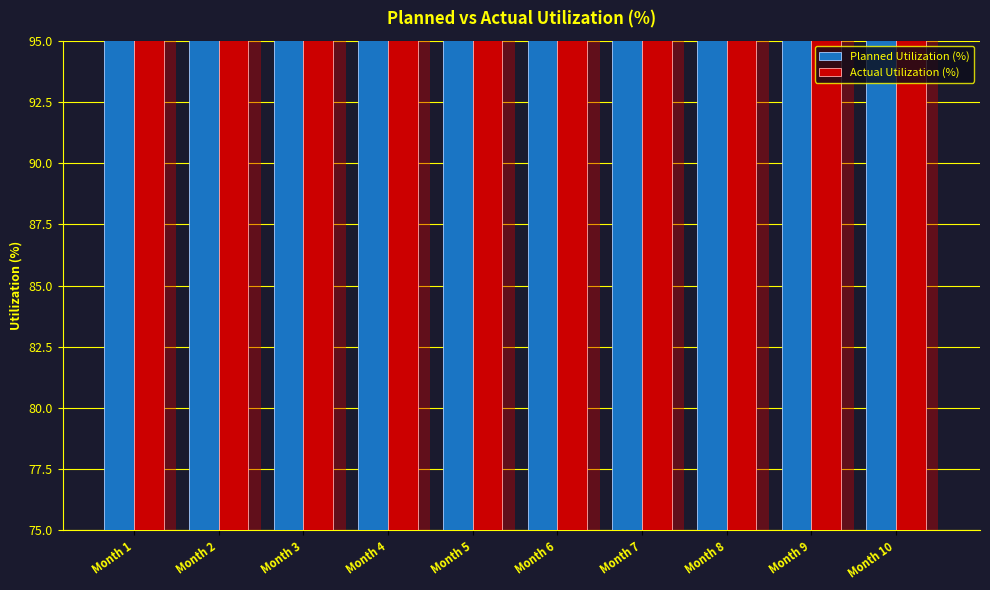

What is the total value across all series at Month 1?

172